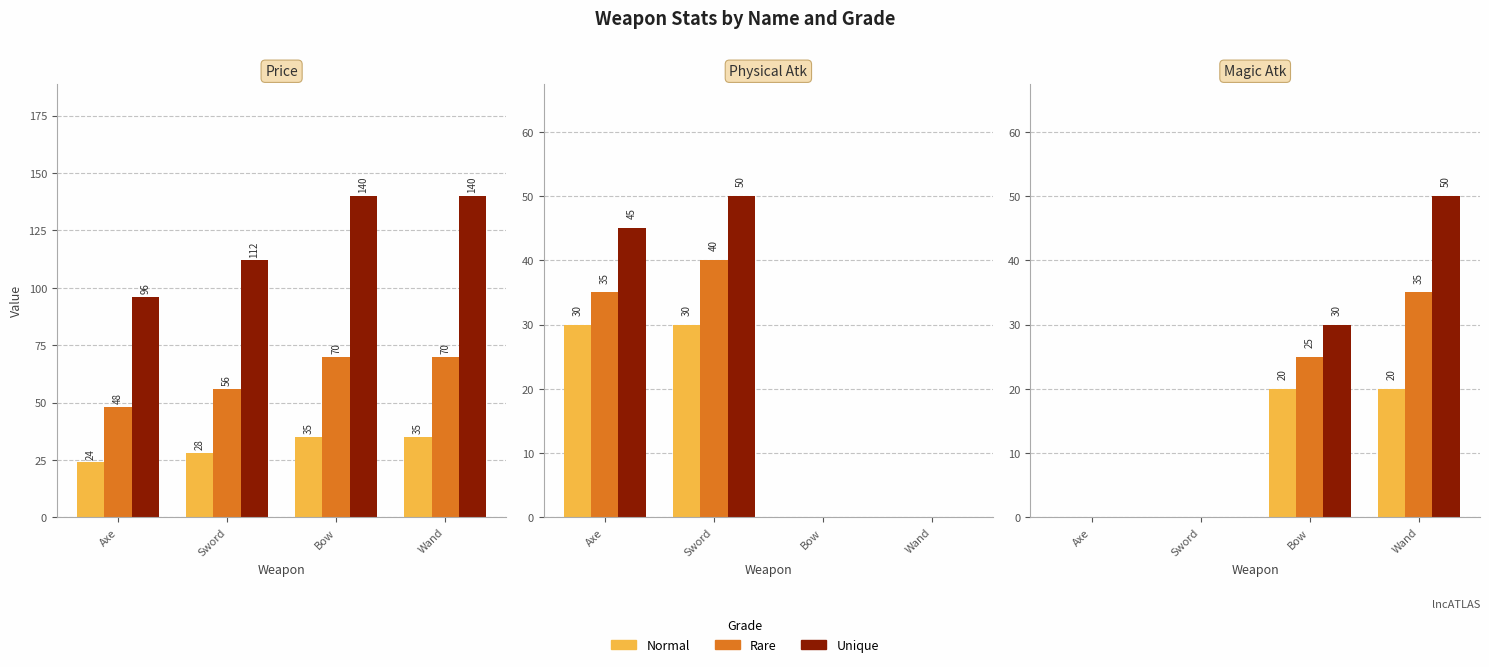

Count the Unique values in the range 0 to 50.

4